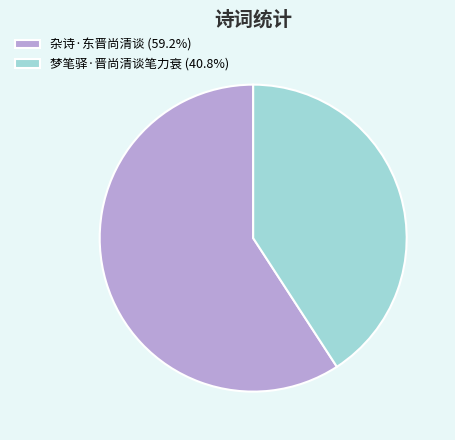

Which slice is the smallest?

梦笔驿·晋尚清谈笔力衰